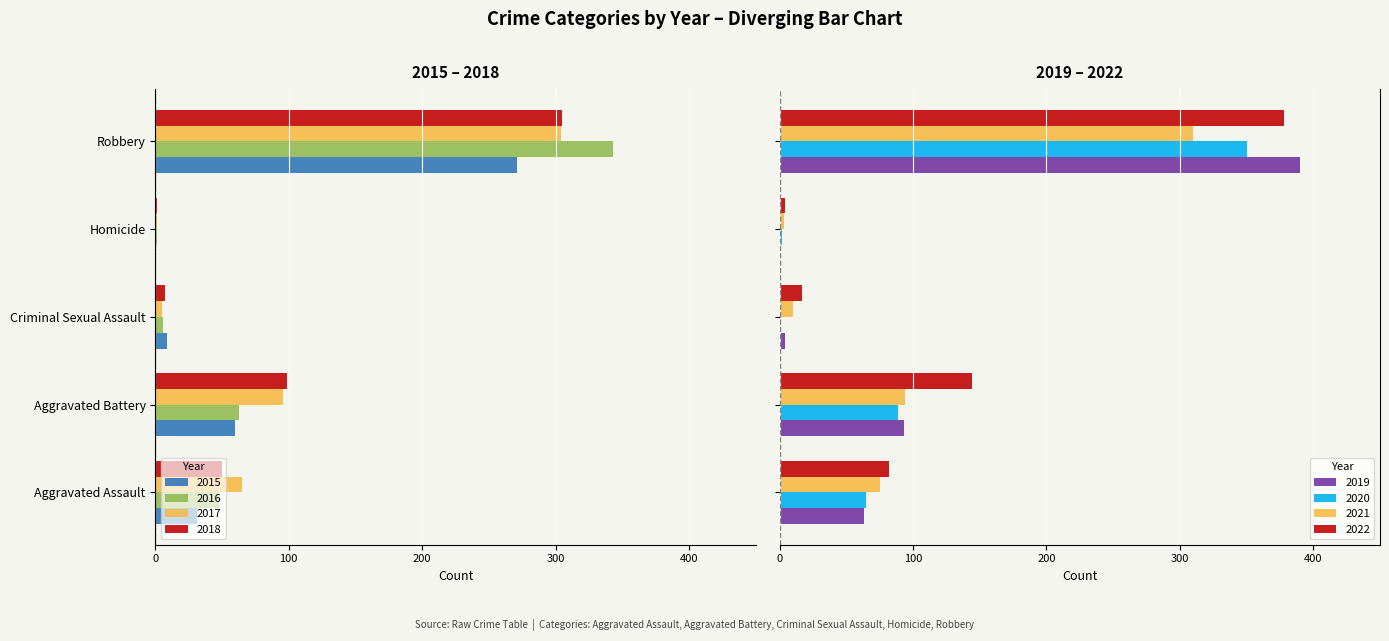

What is the sum of all 2022 values?

625